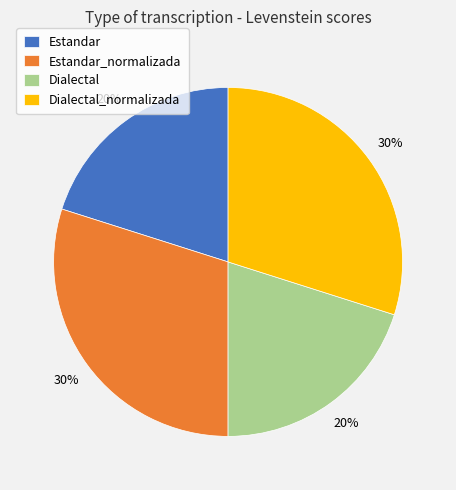

To the nearest percent, what is the average slice percentage?

25%